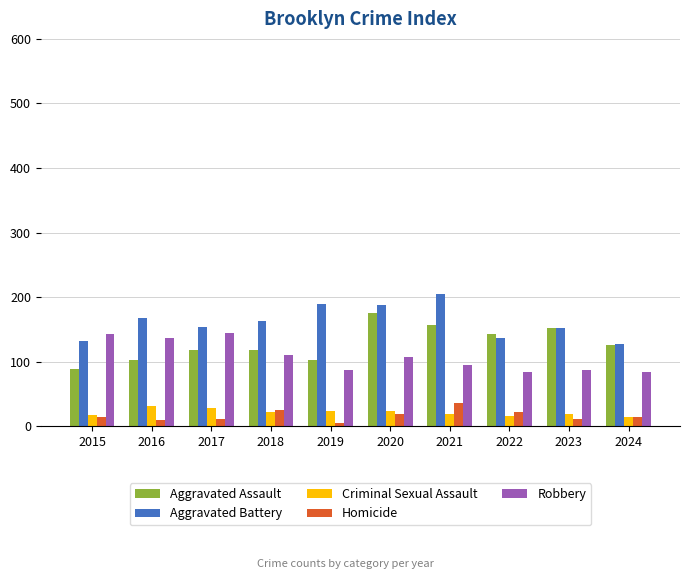

Is the value of Aggravated Battery at 2023 greater than the value of Homicide at 2024?

Yes